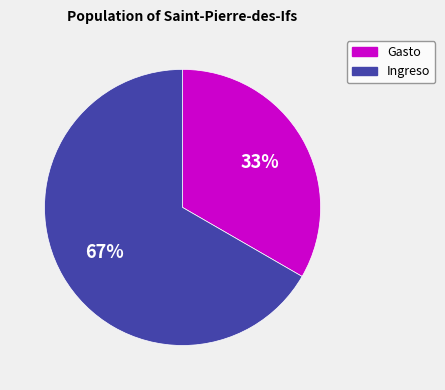

Which category has the biggest portion of the pie?

Ingreso